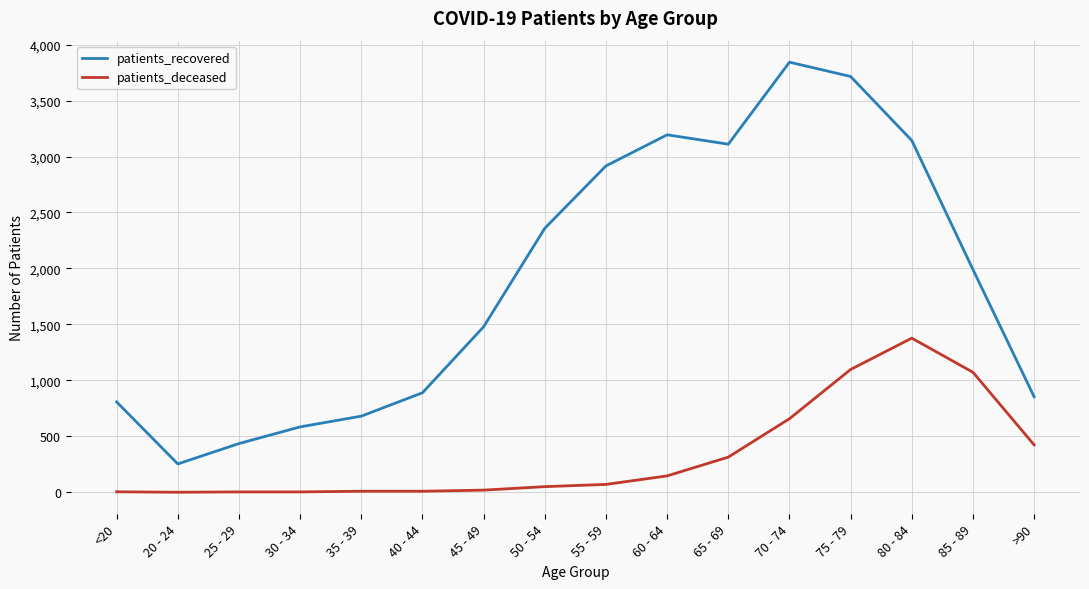

At which label is patients_deceased closest to 688?

70 - 74